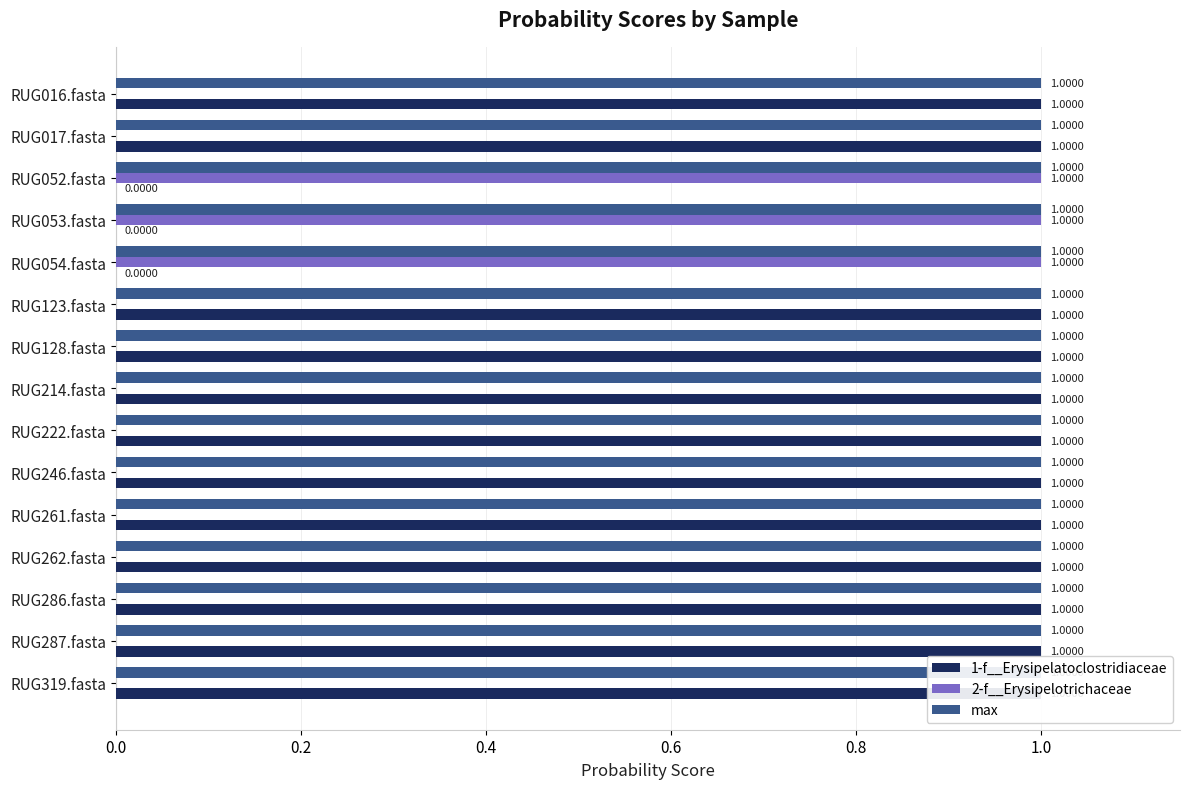

Which series has the largest total across all categories?

1-f__Erysipelatoclostridiaceae